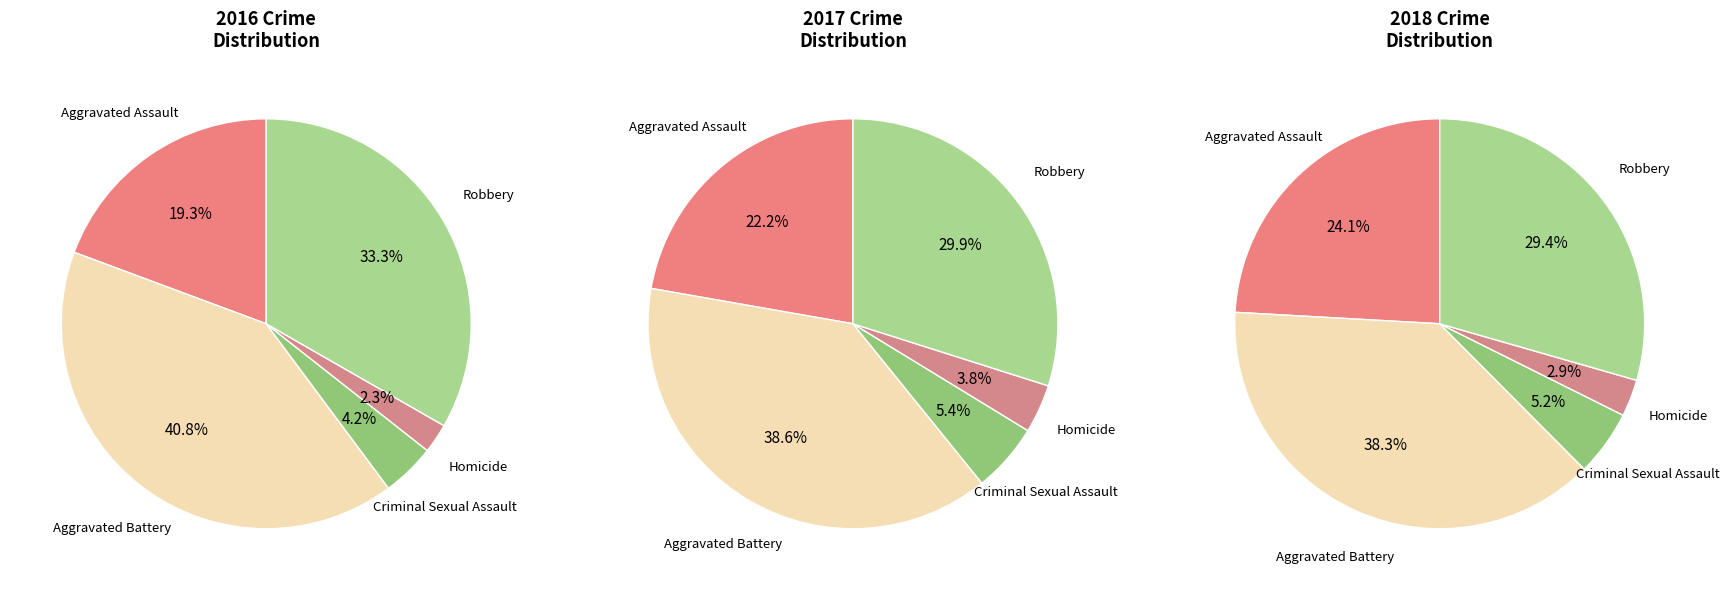

Is there a majority slice in this chart?

No